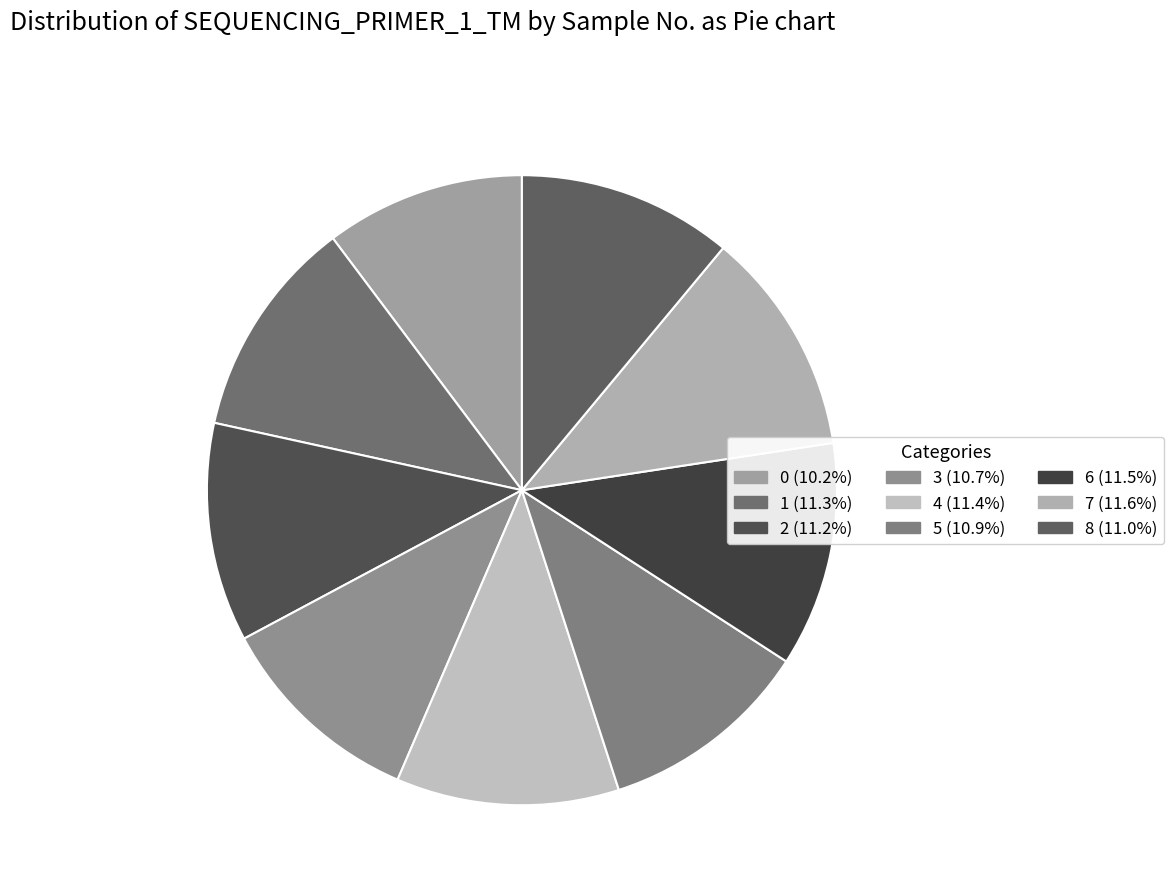

Does 0 represent more than half of the total?

No